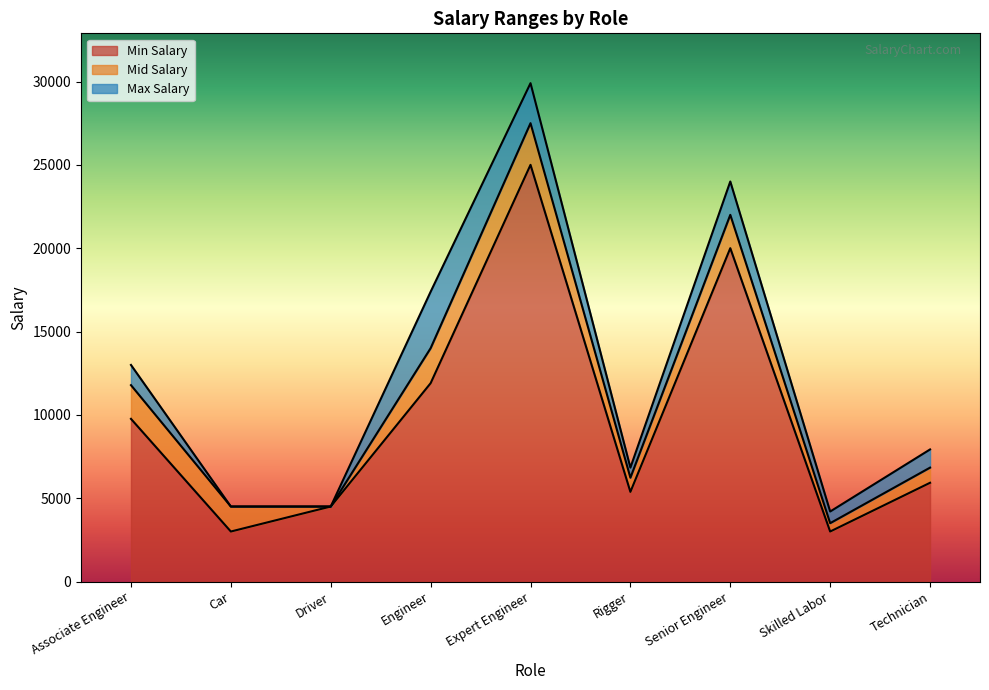

True or false: Min Salary and Max Salary cross at least once.

False